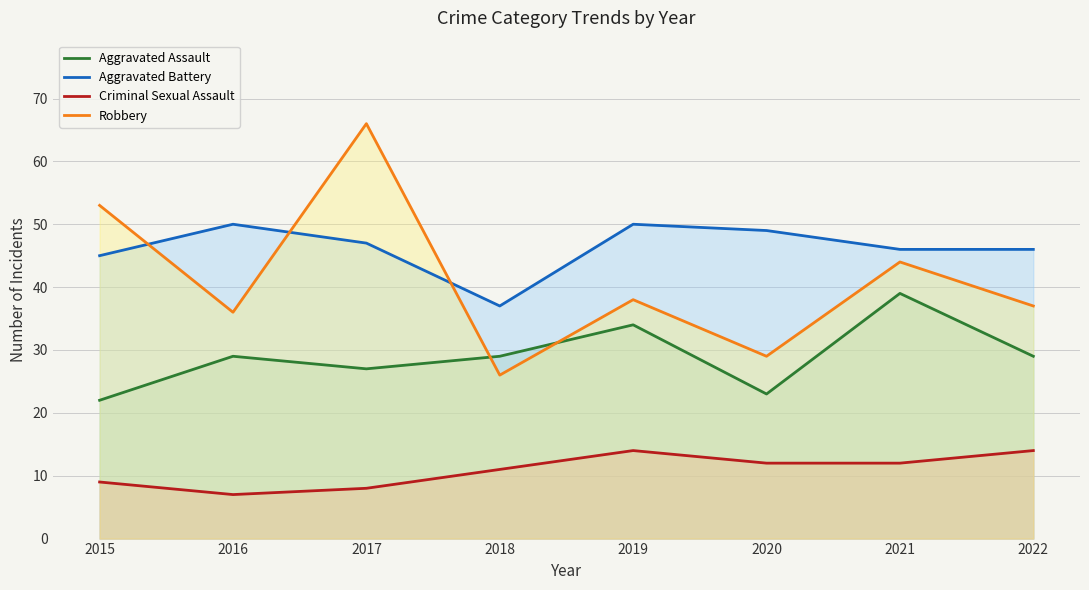

Reading left to right, transcribe all the data shown in this chart.

Aggravated Assault: 22	29	27	29	34	23	39	29
Aggravated Battery: 45	50	47	37	50	49	46	46
Criminal Sexual Assault: 9	7	8	11	14	12	12	14
Robbery: 53	36	66	26	38	29	44	37